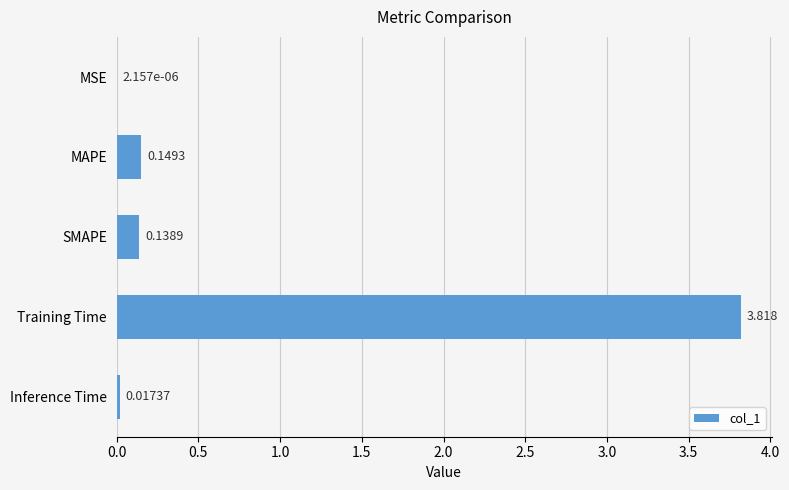

Between MAPE and MSE, which is larger?

MAPE